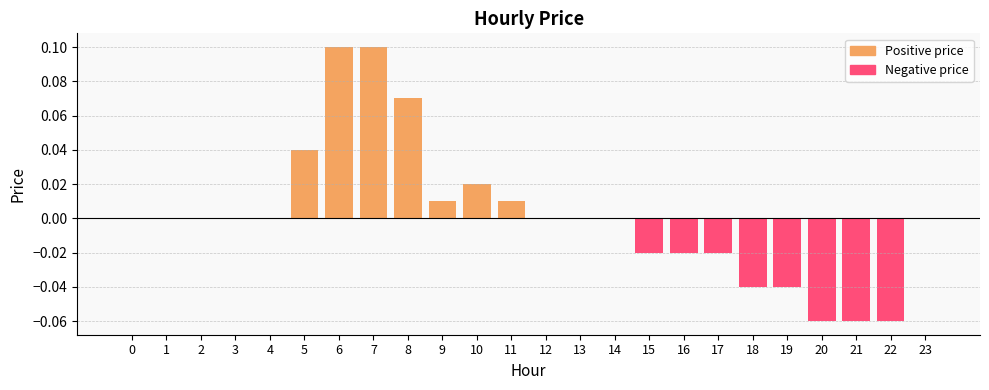

Which category has the highest value across all series?

6